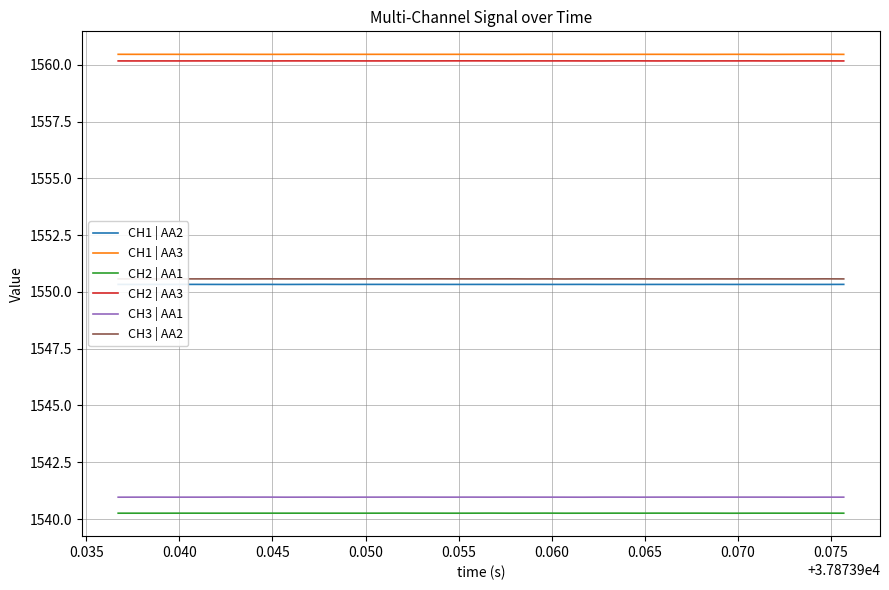

Which series has the largest total across all categories?

CH1 | AA3